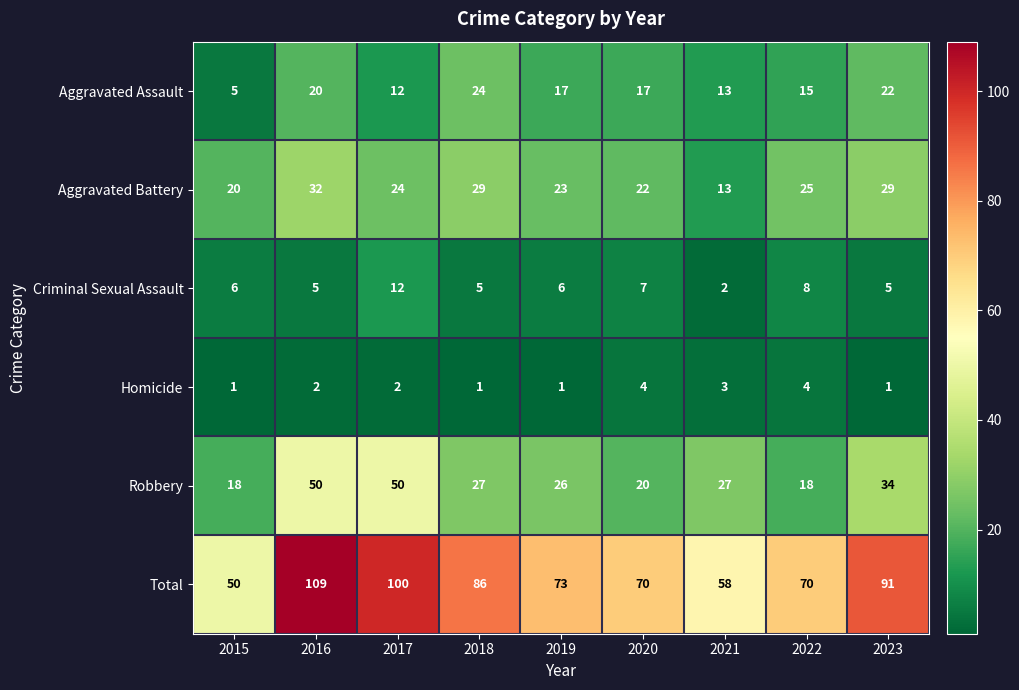

Which series has the largest range (max minus min)?

Total